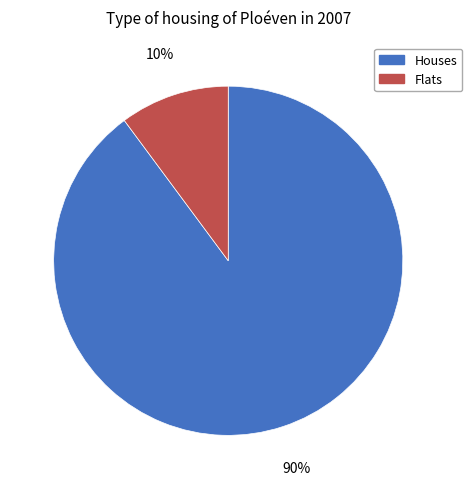

Which has a higher value, Flats or Houses?

Houses